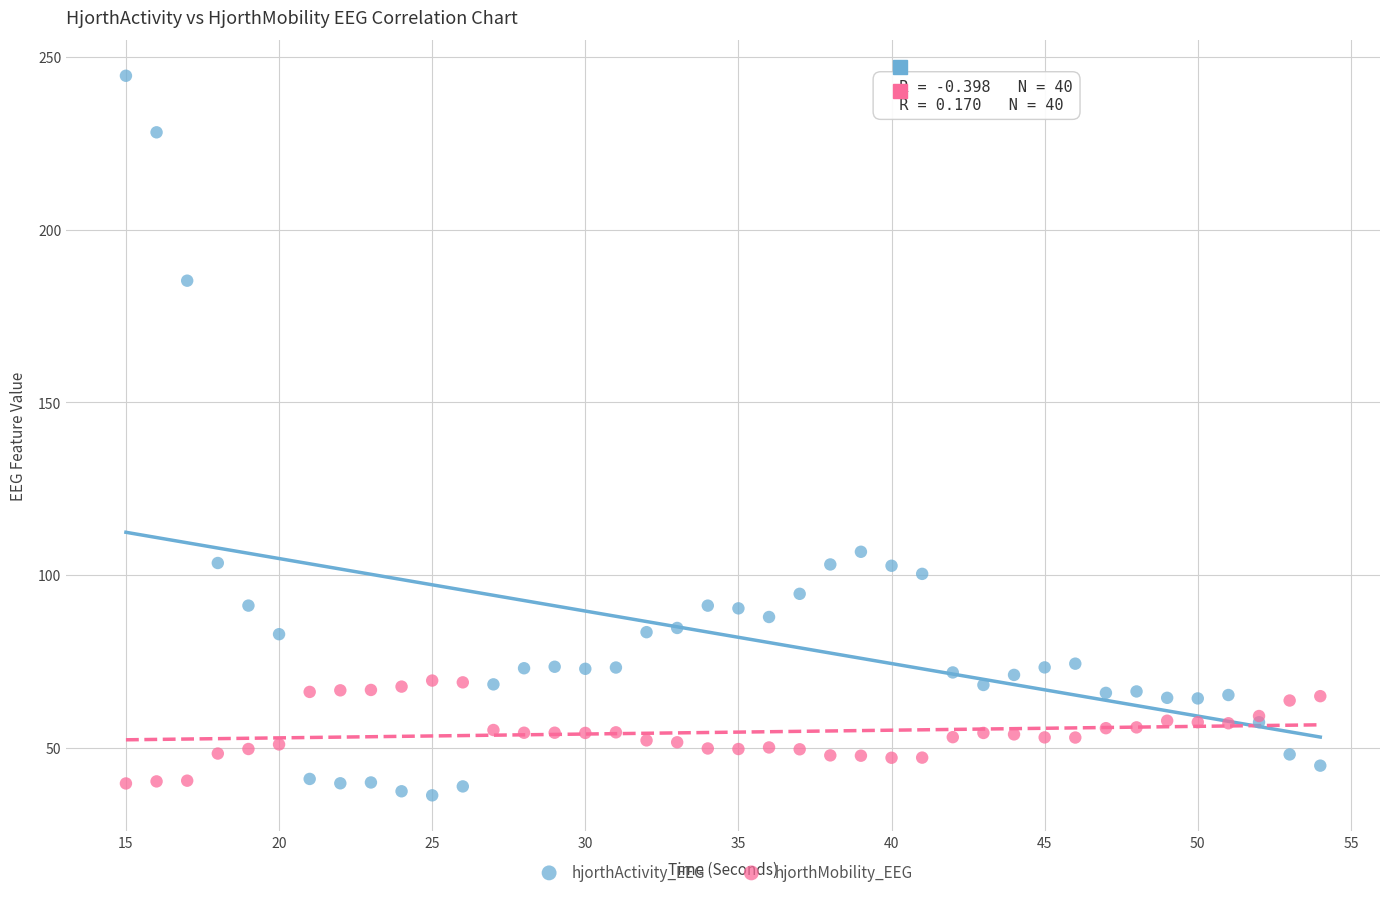

Across all series, what Y value is closest to 140?

106.7